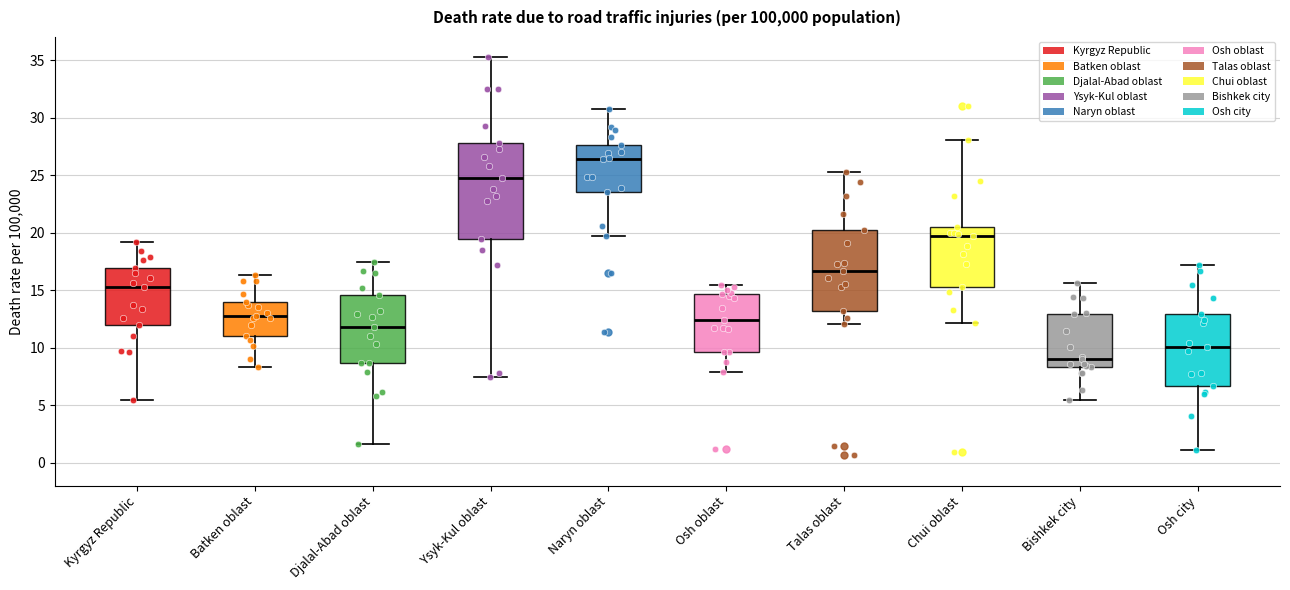

Which box has the lowest median line?

Bishkek city